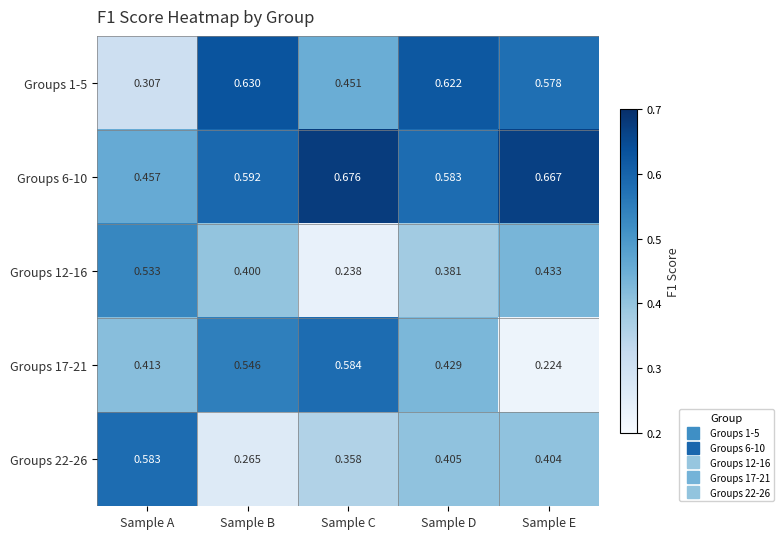

Is the value of Groups 1-5 at Sample D greater than the value of Groups 12-16 at Sample D?

Yes